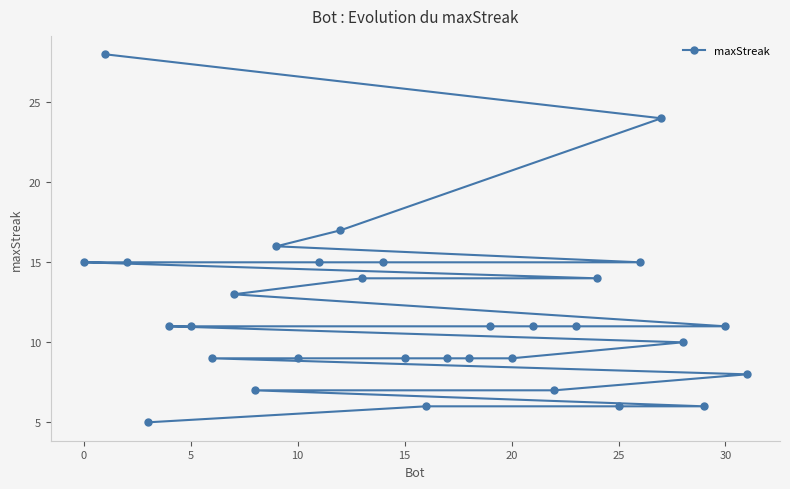

Is this an area chart (filled region under the line)?

No